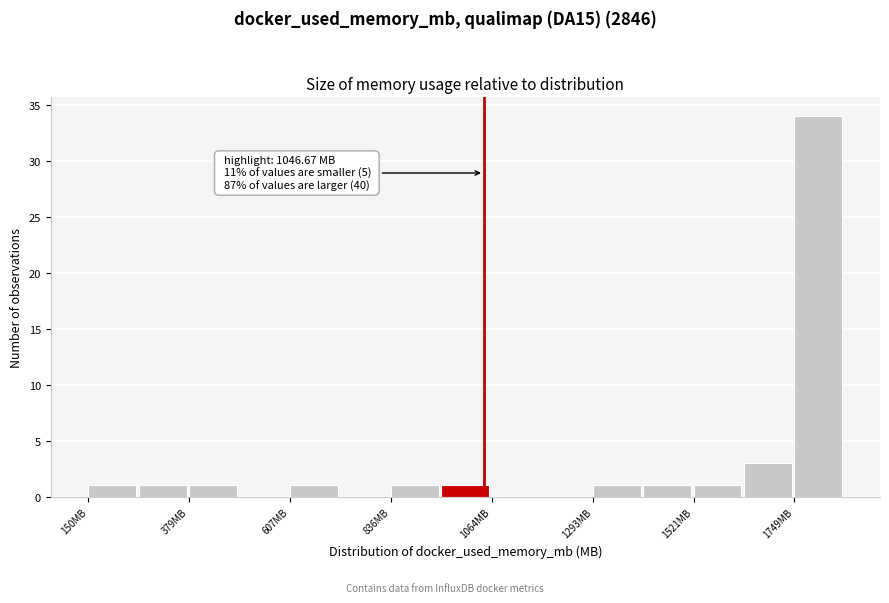

Read against the x-axis, roughly where is the centre of the tallest bar?

1800